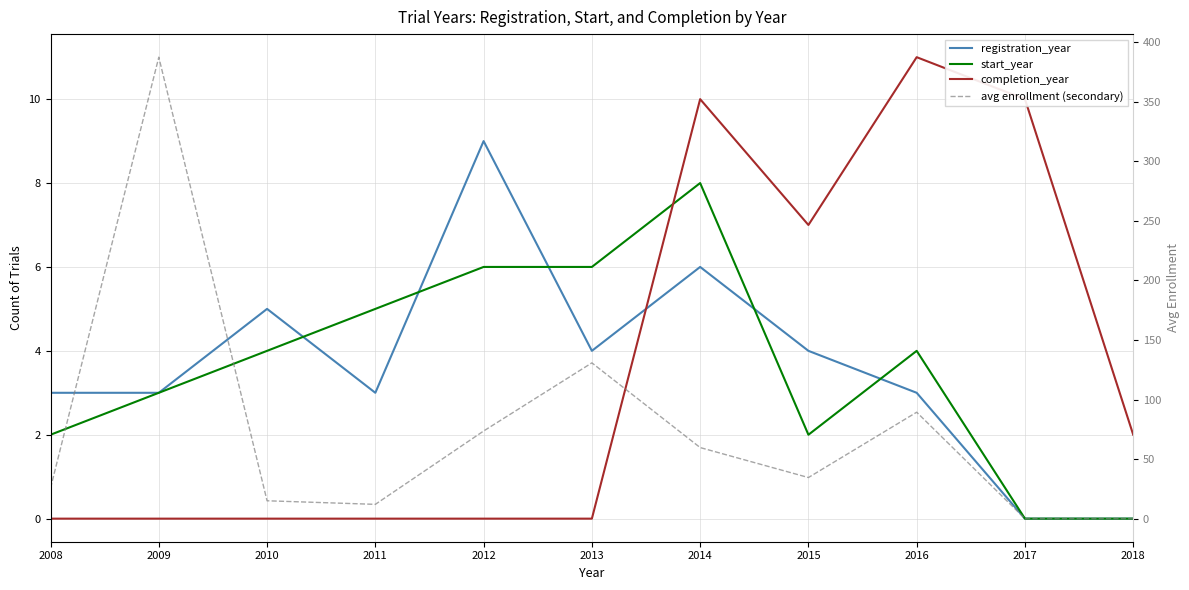

Does the chart have visible grid lines?

Yes